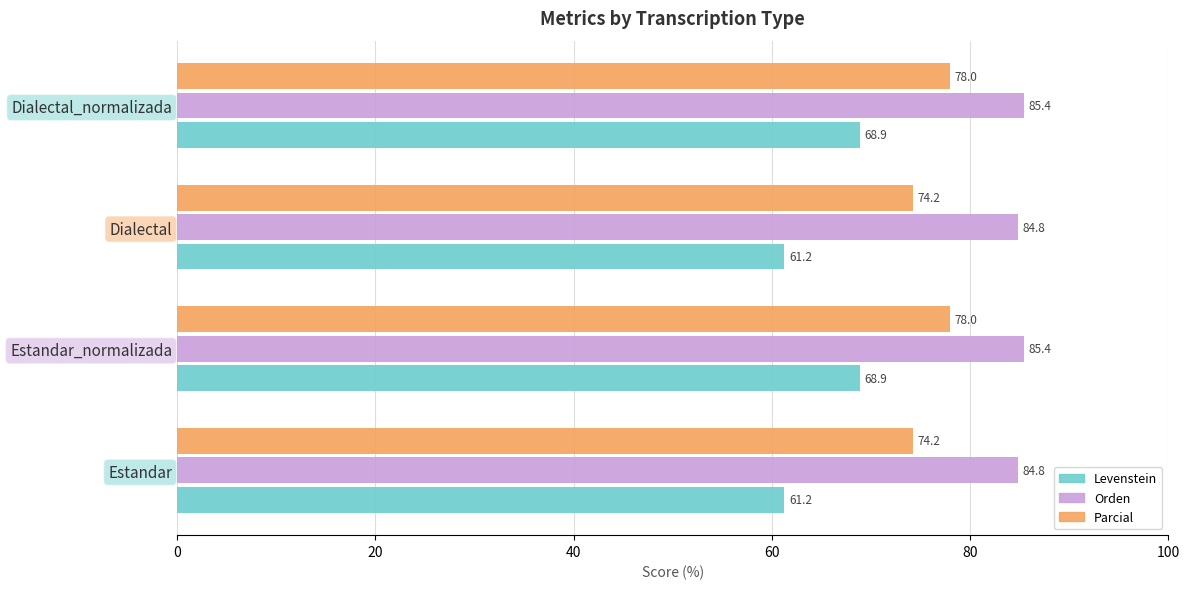

How many values in the Levenstein series exceed 68?

2